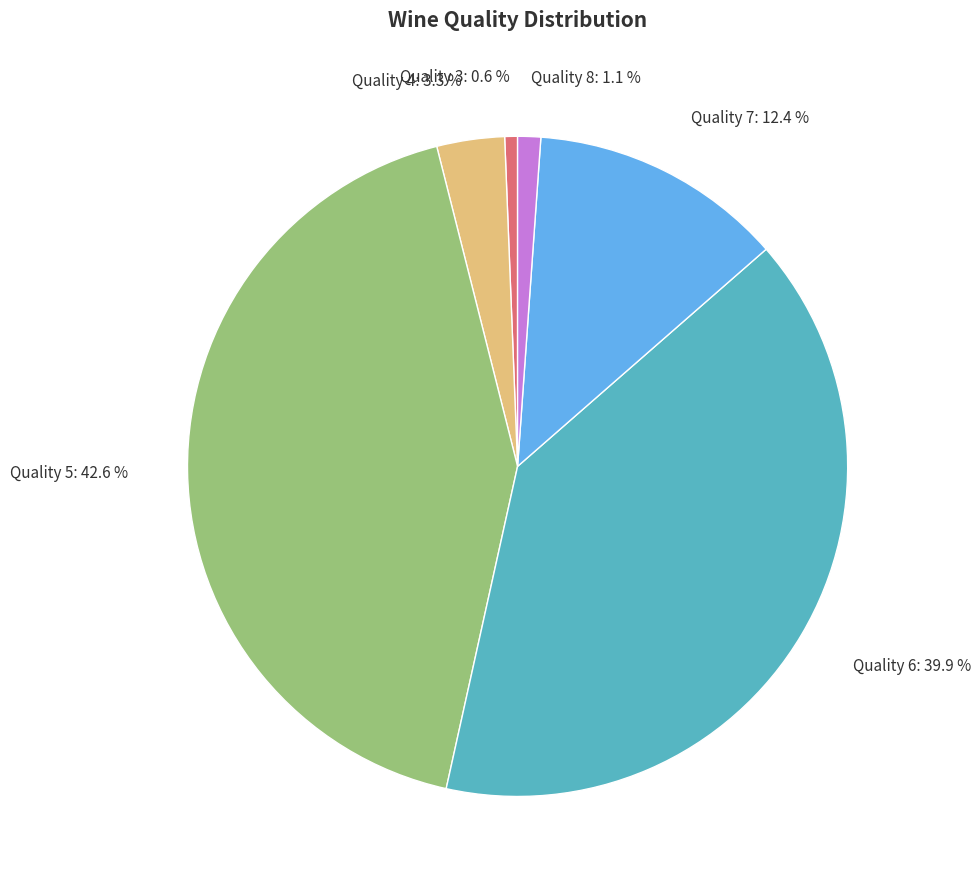

What is the ratio of the value at Quality 6 to the value at Quality 7?

3.2